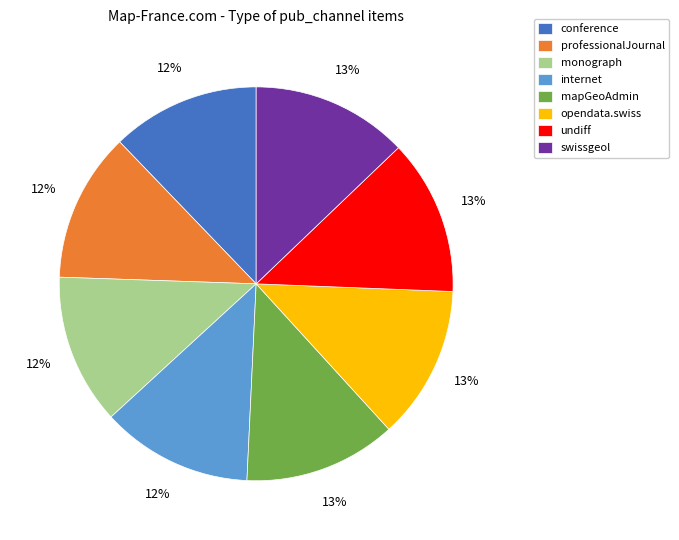

True or false: monograph accounts for 1% of the total.

False